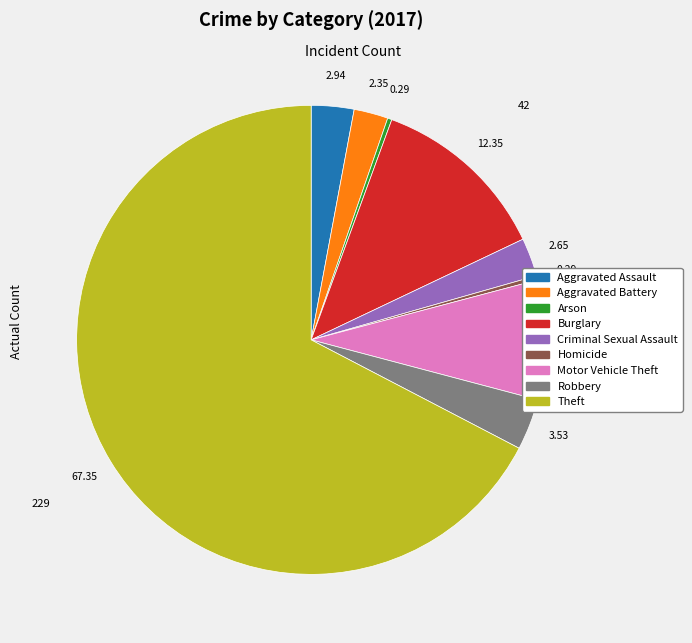

Combined, do Burglary and Homicide account for over 50%?

No